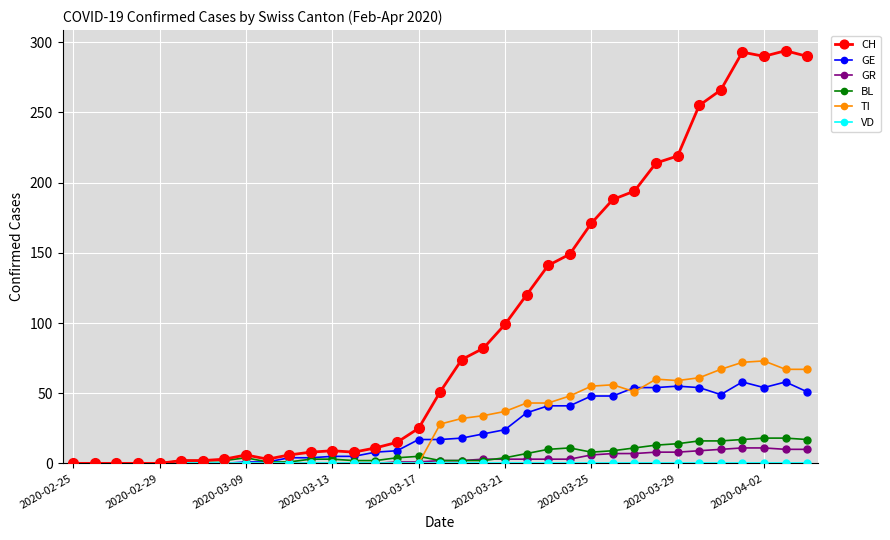

Which series has the largest range (max minus min)?

CH